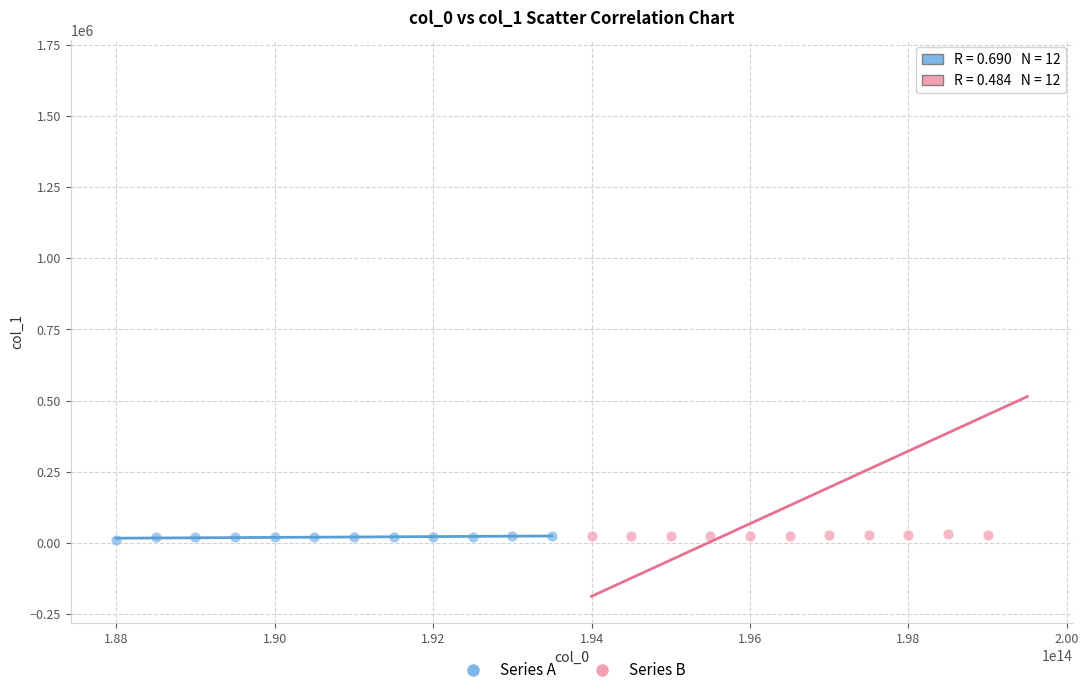

Which series has the widest spread of Y values?

Series B